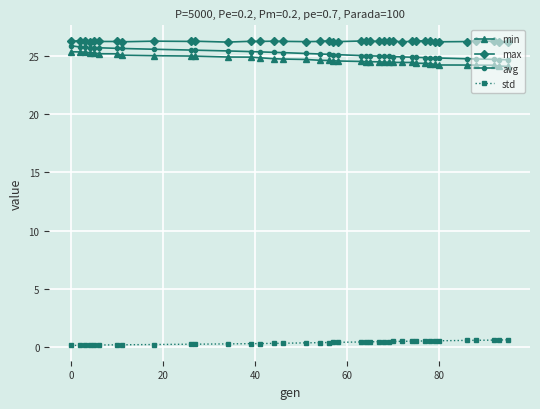

At how many categories does at least one series exceed 13?

40